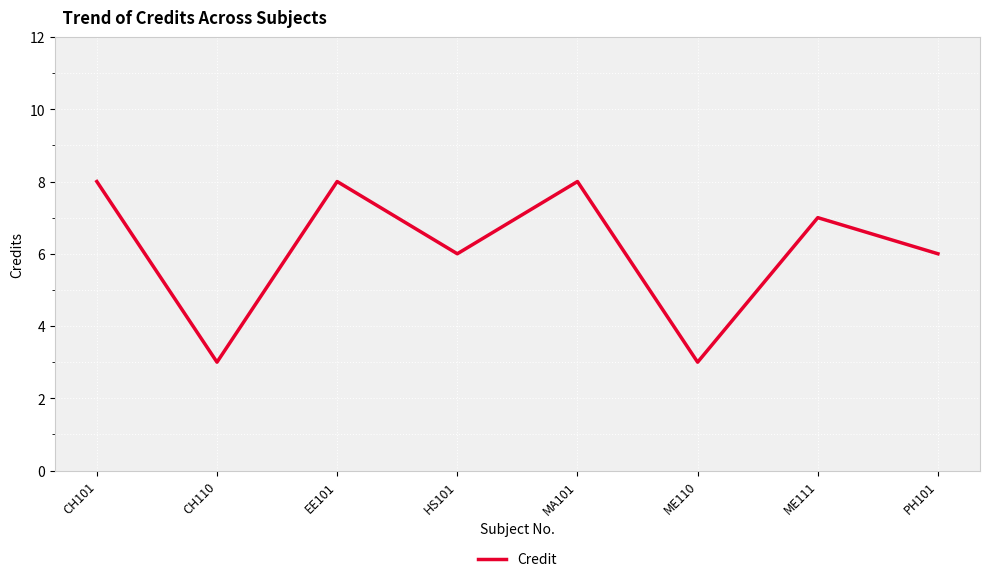

What is the change in value from HS101 to ME110?

-3